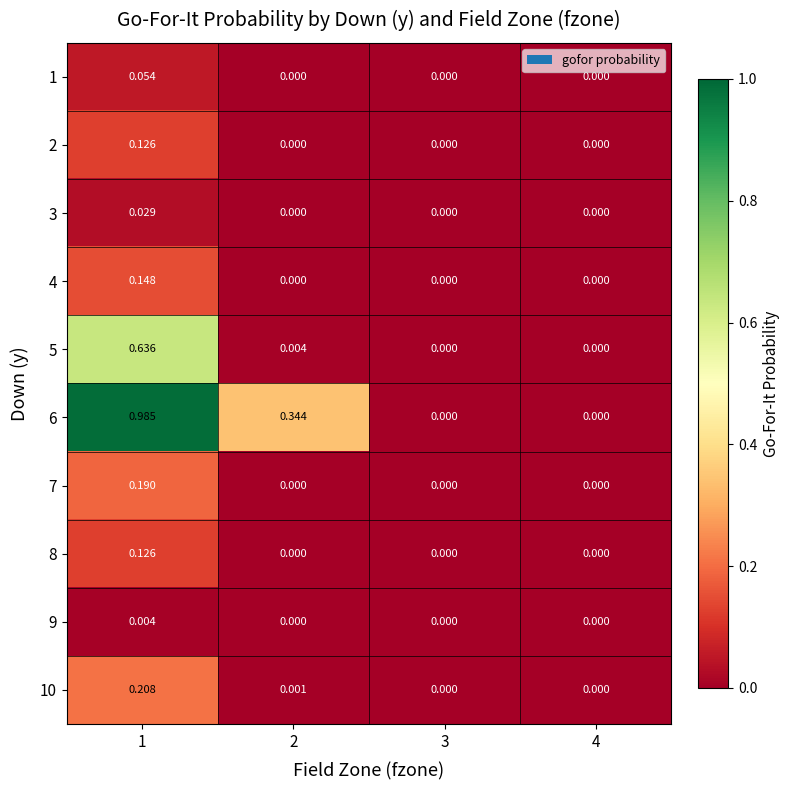

Is the value of 3 at 1 greater than the value of 10 at 1?

No